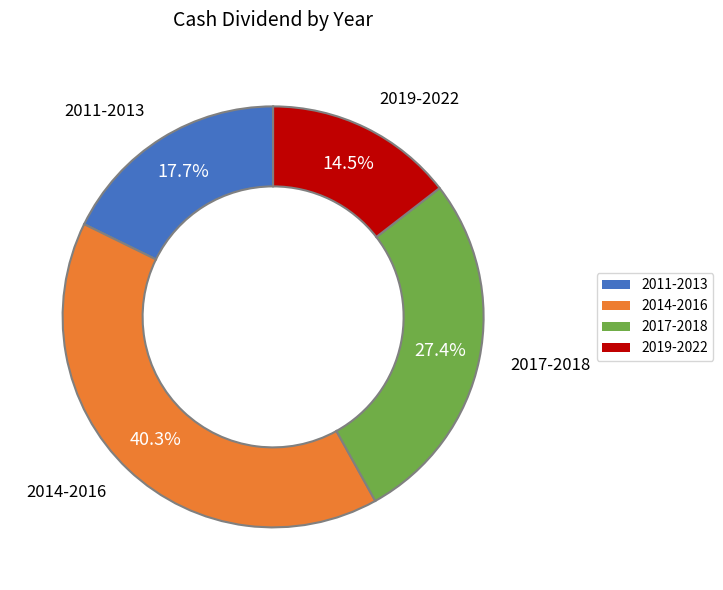

Is there a majority slice in this chart?

No